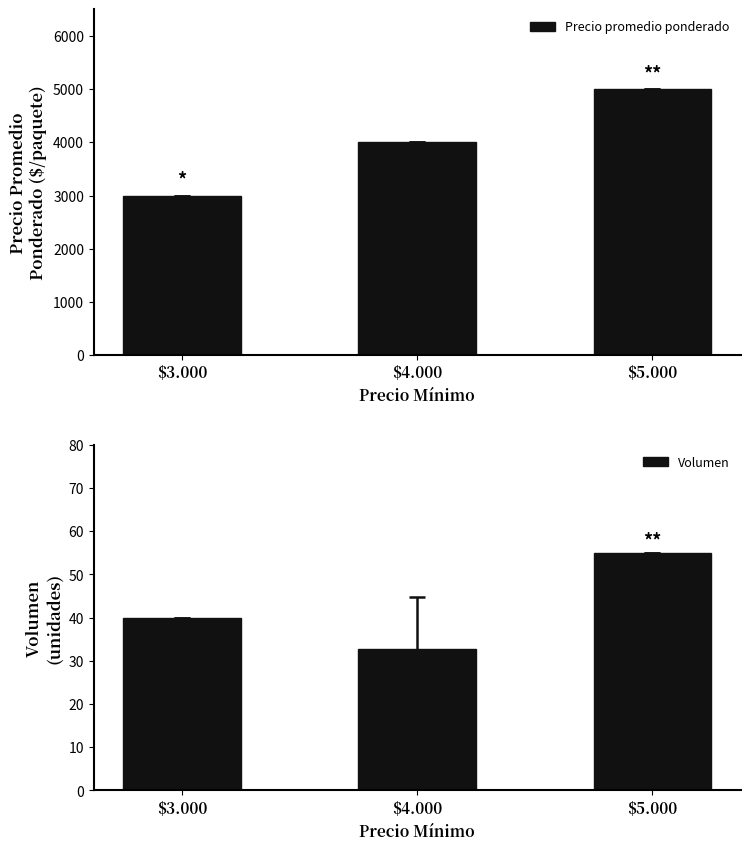

Reading left to right, extract all data points from this chart.

Precio promedio ponderado: 3000.0	4000.0	5000.0
Volumen: 40.0	32.7	55.0